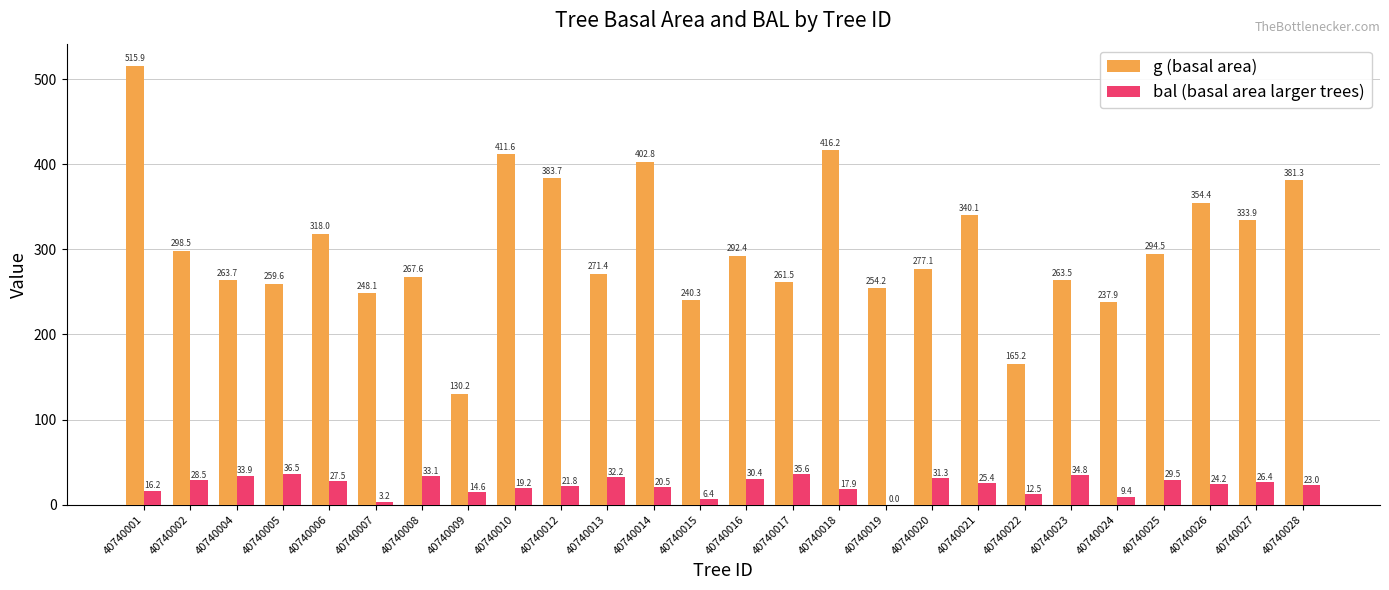

How many values in the bal (basal area larger trees) series exceed 25?

13